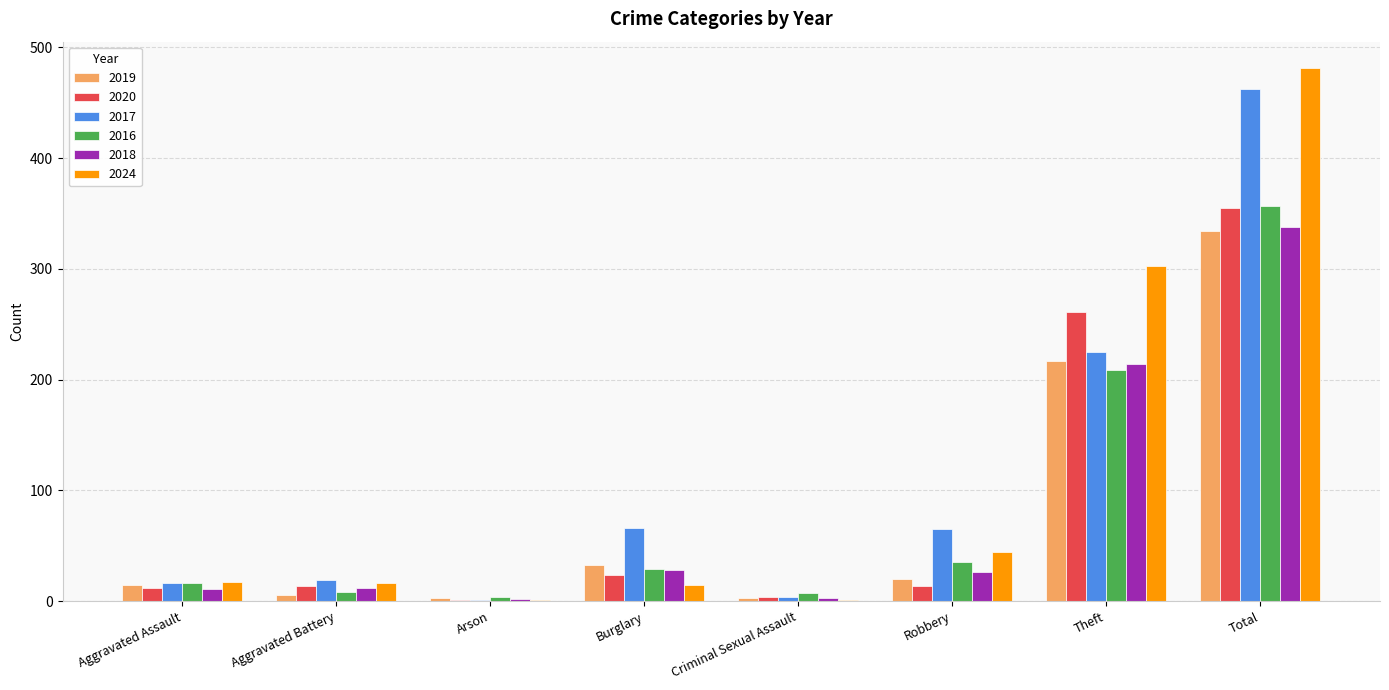

What is the sum of the 2018 values at Arson and Criminal Sexual Assault?

5